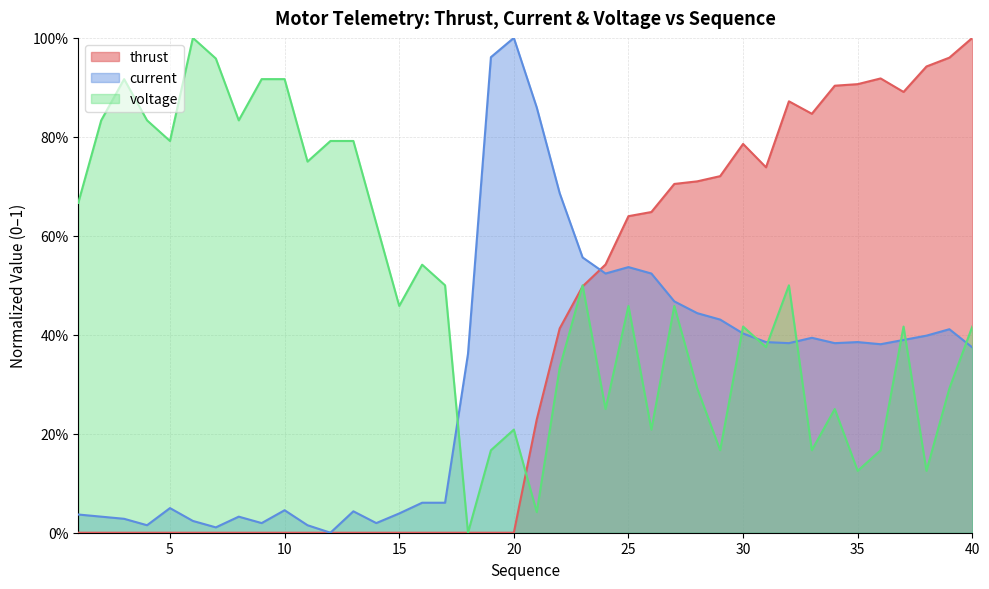

Which series has the largest total across all categories?

voltage